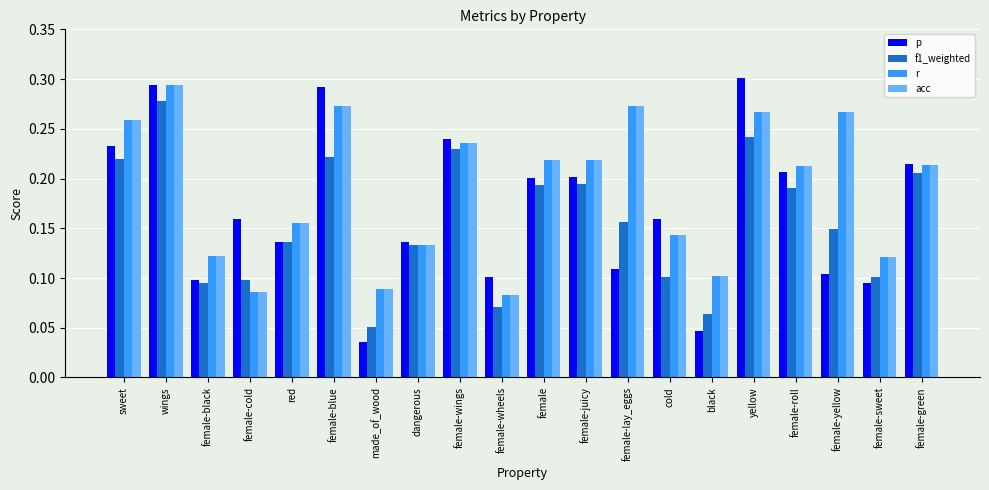

Which series has the largest range (max minus min)?

p